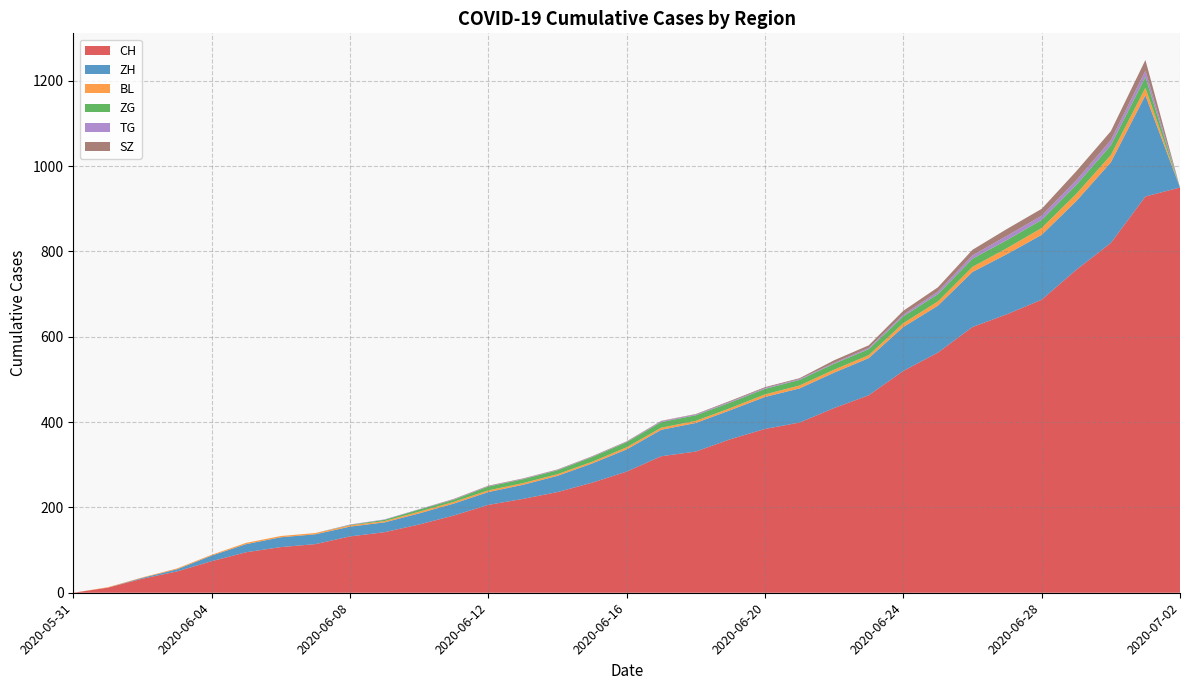

Reading left to right, transcribe all the data shown in this chart.

CH: 0	12	33	50	74	95	107	114	132	142	160	181	206	220	236	258	284	320	331	360	384	399	433	463	520	563	623	653	687	757	820	929	950
ZH: 0	0	2	5	13	19	23	23	23	23	26	28	30	33	38	45	52	62	67	68	75	80	83	87	103	110	129	141	152	161	189	237	0
BL: 0	1	1	2	2	3	3	3	3	3	4	4	4	4	4	4	5	5	5	5	6	7	7	7	9	10	12	14	16	17	17	18	0
ZG: 0	0	0	0	0	0	0	0	1	3	5	5	9	9	9	11	12	13	13	13	13	13	14	14	16	17	19	19	19	21	23	25	0
TG: 0	0	0	0	0	0	0	0	1	1	1	1	1	1	1	1	1	2	2	2	2	2	2	3	4	6	8	10	10	11	12	15	0
SZ: 0	0	0	0	0	0	0	0	0	0	0	1	1	1	1	1	1	1	1	2	2	2	6	6	9	10	13	16	16	21	21	25	0